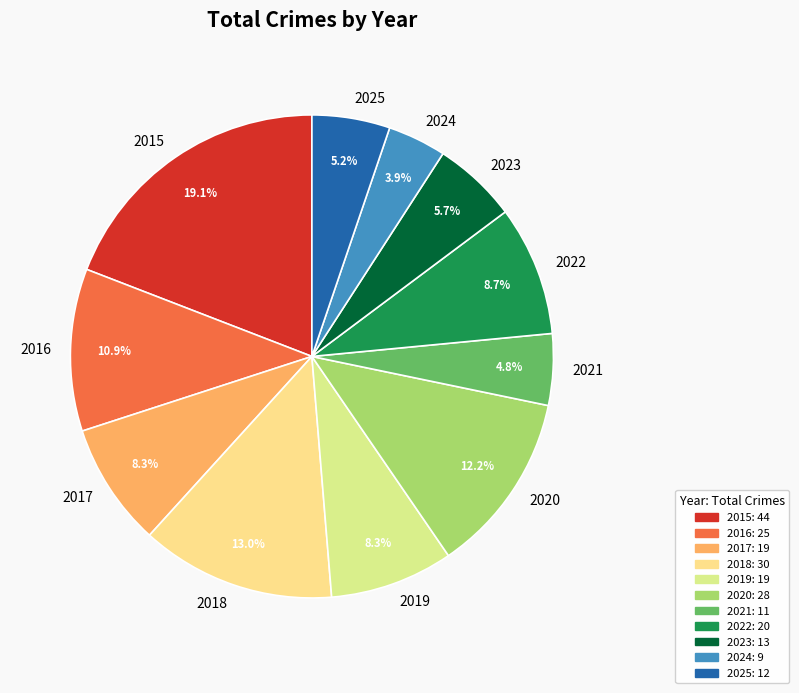

What is the smallest slice in the pie chart?

2024